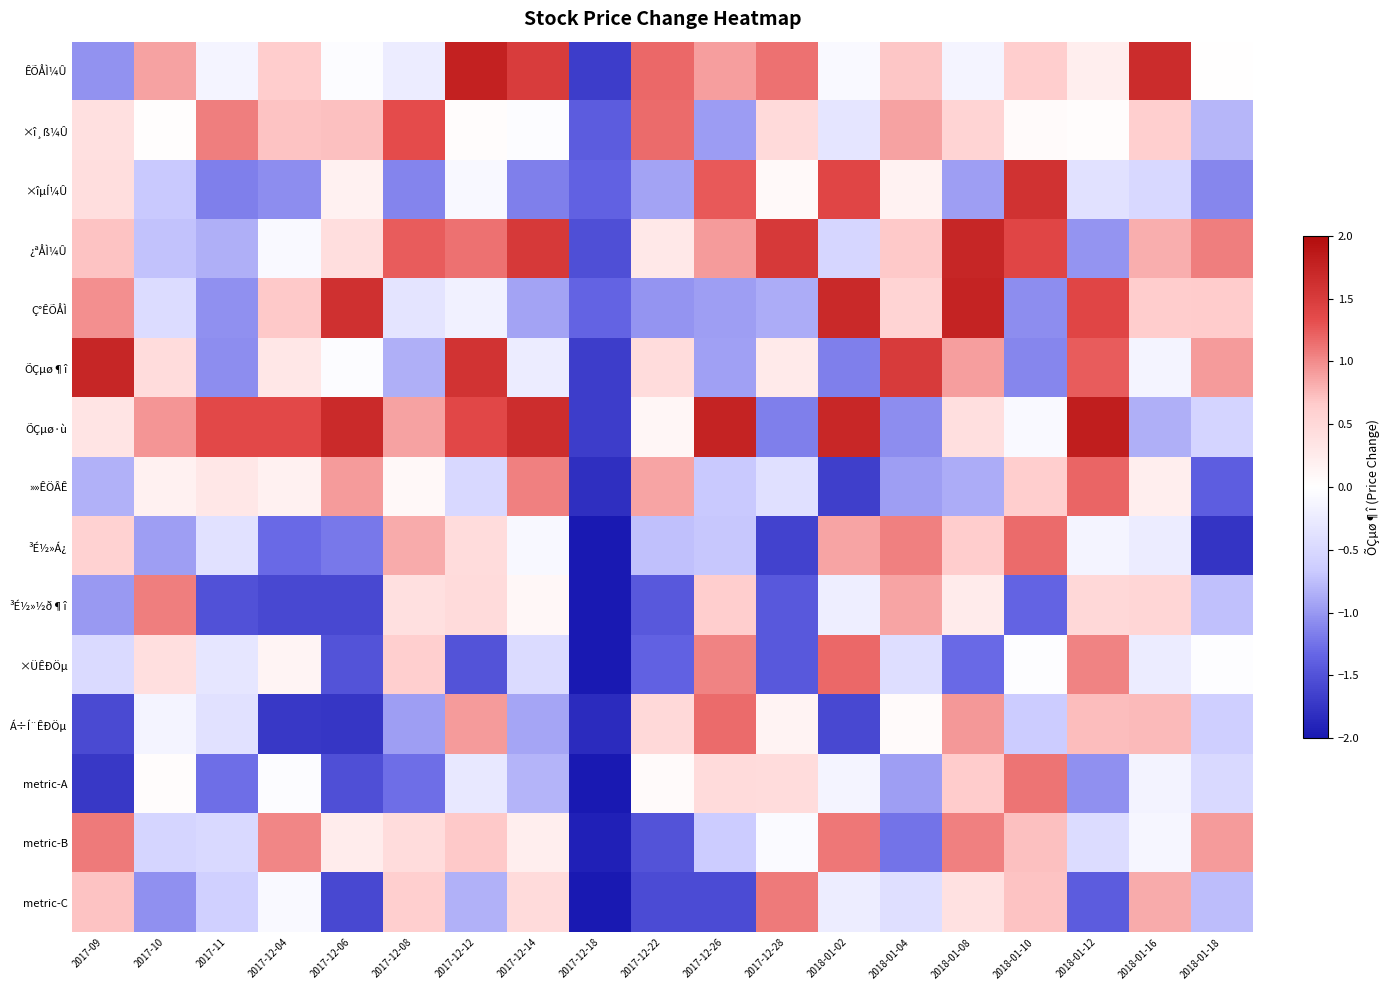

Reading right to left, list all the values displayed in this chart.

ÊÕÅÌ¼Û: 2018-01-18=0.0	2018-01-16=1.7	2018-01-12=0.2	2018-01-10=0.6	2018-01-08=-0.1	2018-01-04=0.7	2018-01-02=-0.1	2017-12-28=1.1	2017-12-26=0.9	2017-12-22=1.2	2017-12-18=-1.7	2017-12-14=1.5	2017-12-12=1.8	2017-12-08=-0.2	2017-12-06=-0.0	2017-12-04=0.6	2017-11=-0.1	2017-10=0.9	2017-09=-1.0
×î¸ß¼Û: 2018-01-18=-0.8	2018-01-16=0.6	2018-01-12=0.0	2018-01-10=0.1	2018-01-08=0.6	2018-01-04=0.9	2018-01-02=-0.3	2017-12-28=0.5	2017-12-26=-1.0	2017-12-22=1.2	2017-12-18=-1.4	2017-12-14=-0.0	2017-12-12=0.0	2017-12-08=1.3	2017-12-06=0.7	2017-12-04=0.7	2017-11=1.1	2017-10=0.0	2017-09=0.4
×îµÍ¼Û: 2018-01-18=-1.1	2018-01-16=-0.5	2018-01-12=-0.4	2018-01-10=1.6	2018-01-08=-1.0	2018-01-04=0.2	2018-01-02=1.4	2017-12-28=0.1	2017-12-26=1.3	2017-12-22=-0.9	2017-12-18=-1.4	2017-12-14=-1.2	2017-12-12=-0.1	2017-12-08=-1.1	2017-12-06=0.2	2017-12-04=-1.1	2017-11=-1.2	2017-10=-0.7	2017-09=0.4
¿ªÅÌ¼Û: 2018-01-18=1.1	2018-01-16=0.8	2018-01-12=-1.0	2018-01-10=1.4	2018-01-08=1.7	2018-01-04=0.7	2018-01-02=-0.5	2017-12-28=1.5	2017-12-26=0.9	2017-12-22=0.3	2017-12-18=-1.5	2017-12-14=1.5	2017-12-12=1.1	2017-12-08=1.2	2017-12-06=0.4	2017-12-04=-0.1	2017-11=-0.9	2017-10=-0.7	2017-09=0.7
Ç°ÊÕÅÌ: 2018-01-18=0.7	2018-01-16=0.7	2018-01-12=1.4	2018-01-10=-1.1	2018-01-08=1.8	2018-01-04=0.6	2018-01-02=1.7	2017-12-28=-0.9	2017-12-26=-1.0	2017-12-22=-1.0	2017-12-18=-1.3	2017-12-14=-0.9	2017-12-12=-0.2	2017-12-08=-0.4	2017-12-06=1.6	2017-12-04=0.7	2017-11=-1.1	2017-10=-0.4	2017-09=1.0
ÕÇµø¶î: 2018-01-18=0.9	2018-01-16=-0.1	2018-01-12=1.2	2018-01-10=-1.1	2018-01-08=0.9	2018-01-04=1.5	2018-01-02=-1.2	2017-12-28=0.3	2017-12-26=-0.9	2017-12-22=0.4	2017-12-18=-1.7	2017-12-14=-0.2	2017-12-12=1.6	2017-12-08=-0.8	2017-12-06=-0.0	2017-12-04=0.3	2017-11=-1.1	2017-10=0.4	2017-09=1.7
ÕÇµø·ù: 2018-01-18=-0.6	2018-01-16=-0.9	2018-01-12=1.8	2018-01-10=-0.1	2018-01-08=0.4	2018-01-04=-1.1	2018-01-02=1.7	2017-12-28=-1.2	2017-12-26=1.8	2017-12-22=0.1	2017-12-18=-1.7	2017-12-14=1.7	2017-12-12=1.4	2017-12-08=0.9	2017-12-06=1.7	2017-12-04=1.4	2017-11=1.4	2017-10=0.9	2017-09=0.3
»»ÊÖÂÊ: 2018-01-18=-1.4	2018-01-16=0.2	2018-01-12=1.2	2018-01-10=0.6	2018-01-08=-0.9	2018-01-04=-1.0	2018-01-02=-1.7	2017-12-28=-0.4	2017-12-26=-0.7	2017-12-22=0.9	2017-12-18=-1.8	2017-12-14=1.1	2017-12-12=-0.5	2017-12-08=0.1	2017-12-06=0.9	2017-12-04=0.2	2017-11=0.3	2017-10=0.2	2017-09=-0.8
³É½»Á¿: 2018-01-18=-1.8	2018-01-16=-0.2	2018-01-12=-0.1	2018-01-10=1.2	2018-01-08=0.6	2018-01-04=1.1	2018-01-02=0.9	2017-12-28=-1.6	2017-12-26=-0.7	2017-12-22=-0.7	2017-12-18=-2.0	2017-12-14=-0.1	2017-12-12=0.5	2017-12-08=0.8	2017-12-06=-1.2	2017-12-04=-1.3	2017-11=-0.4	2017-10=-1.0	2017-09=0.6
³É½»½ð¶î: 2018-01-18=-0.7	2018-01-16=0.5	2018-01-12=0.5	2018-01-10=-1.3	2018-01-08=0.3	2018-01-04=0.9	2018-01-02=-0.2	2017-12-28=-1.4	2017-12-26=0.6	2017-12-22=-1.4	2017-12-18=-2.0	2017-12-14=0.1	2017-12-12=0.5	2017-12-08=0.4	2017-12-06=-1.6	2017-12-04=-1.6	2017-11=-1.5	2017-10=1.1	2017-09=-1.0
×ÜÊÐÖµ: 2018-01-18=-0.0	2018-01-16=-0.2	2018-01-12=1.0	2018-01-10=-0.0	2018-01-08=-1.3	2018-01-04=-0.4	2018-01-02=1.2	2017-12-28=-1.4	2017-12-26=1.0	2017-12-22=-1.4	2017-12-18=-2.0	2017-12-14=-0.5	2017-12-12=-1.5	2017-12-08=0.6	2017-12-06=-1.5	2017-12-04=0.1	2017-11=-0.3	2017-10=0.4	2017-09=-0.5
Á÷Í¨ÊÐÖµ: 2018-01-18=-0.6	2018-01-16=0.8	2018-01-12=0.7	2018-01-10=-0.7	2018-01-08=0.9	2018-01-04=0.1	2018-01-02=-1.6	2017-12-28=0.1	2017-12-26=1.2	2017-12-22=0.5	2017-12-18=-1.8	2017-12-14=-0.9	2017-12-12=0.9	2017-12-08=-1.0	2017-12-06=-1.7	2017-12-04=-1.7	2017-11=-0.4	2017-10=-0.1	2017-09=-1.6
metric-A: 2018-01-18=-0.5	2018-01-16=-0.1	2018-01-12=-1.1	2018-01-10=1.1	2018-01-08=0.7	2018-01-04=-1.0	2018-01-02=-0.1	2017-12-28=0.4	2017-12-26=0.5	2017-12-22=0.1	2017-12-18=-2.0	2017-12-14=-0.8	2017-12-12=-0.3	2017-12-08=-1.3	2017-12-06=-1.5	2017-12-04=-0.0	2017-11=-1.3	2017-10=0.0	2017-09=-1.7
metric-B: 2018-01-18=0.9	2018-01-16=-0.1	2018-01-12=-0.4	2018-01-10=0.7	2018-01-08=1.0	2018-01-04=-1.2	2018-01-02=1.1	2017-12-28=-0.0	2017-12-26=-0.7	2017-12-22=-1.5	2017-12-18=-1.9	2017-12-14=0.2	2017-12-12=0.7	2017-12-08=0.5	2017-12-06=0.2	2017-12-04=1.0	2017-11=-0.5	2017-10=-0.5	2017-09=1.1
metric-C: 2018-01-18=-0.8	2018-01-16=0.8	2018-01-12=-1.4	2018-01-10=0.7	2018-01-08=0.4	2018-01-04=-0.4	2018-01-02=-0.2	2017-12-28=1.1	2017-12-26=-1.5	2017-12-22=-1.5	2017-12-18=-2.0	2017-12-14=0.5	2017-12-12=-0.8	2017-12-08=0.6	2017-12-06=-1.6	2017-12-04=-0.1	2017-11=-0.6	2017-10=-1.1	2017-09=0.7